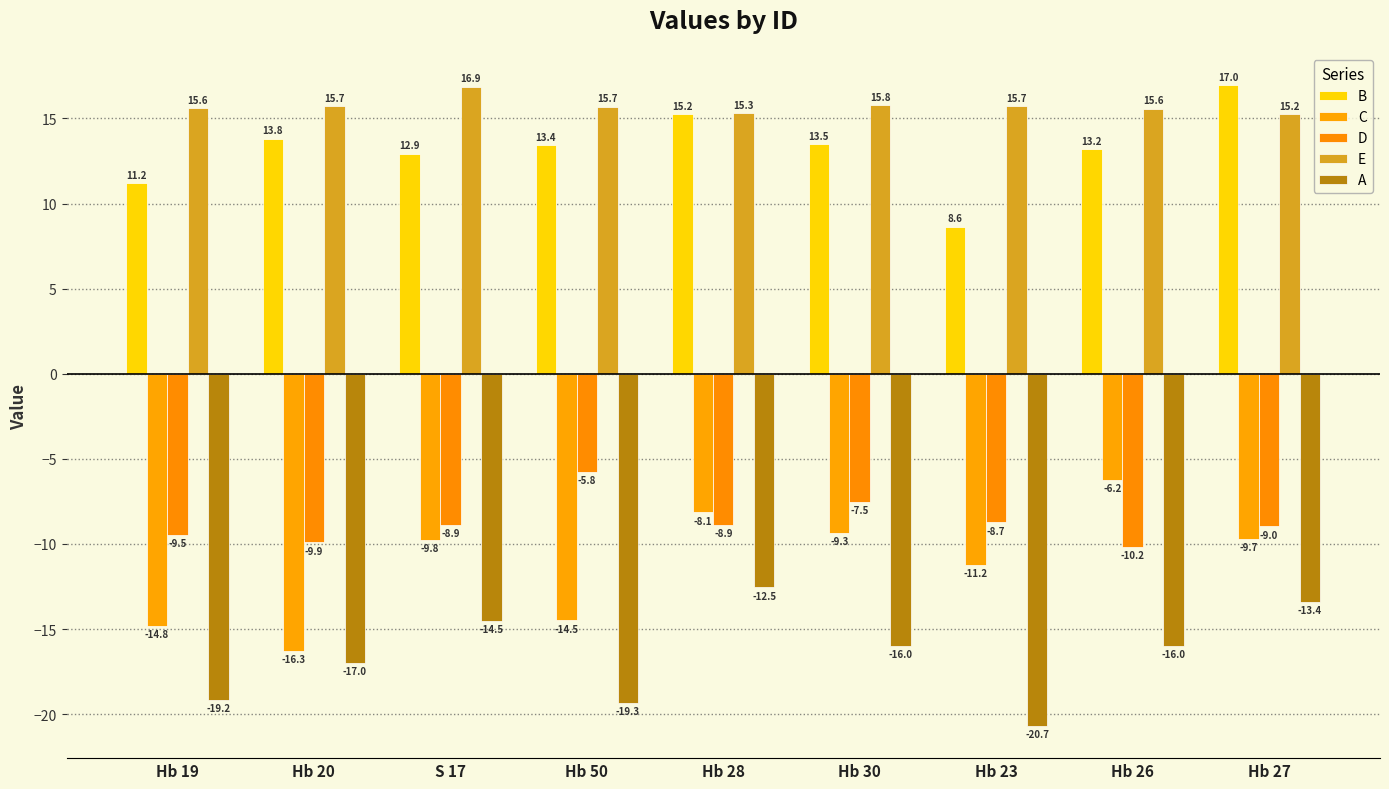

Rank the categories by E value from lowest to highest.

Hb 27, Hb 28, Hb 26, Hb 19, Hb 50, Hb 23, Hb 20, Hb 30, S 17